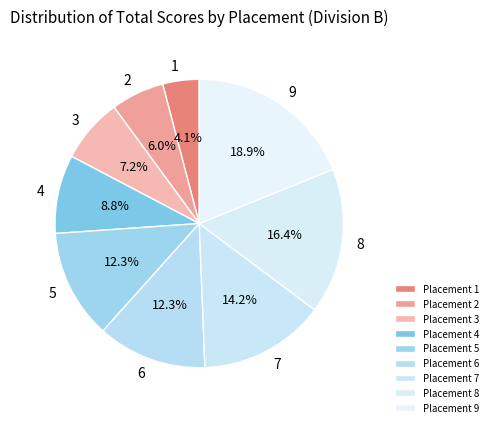

How many segments does this pie chart have?

9